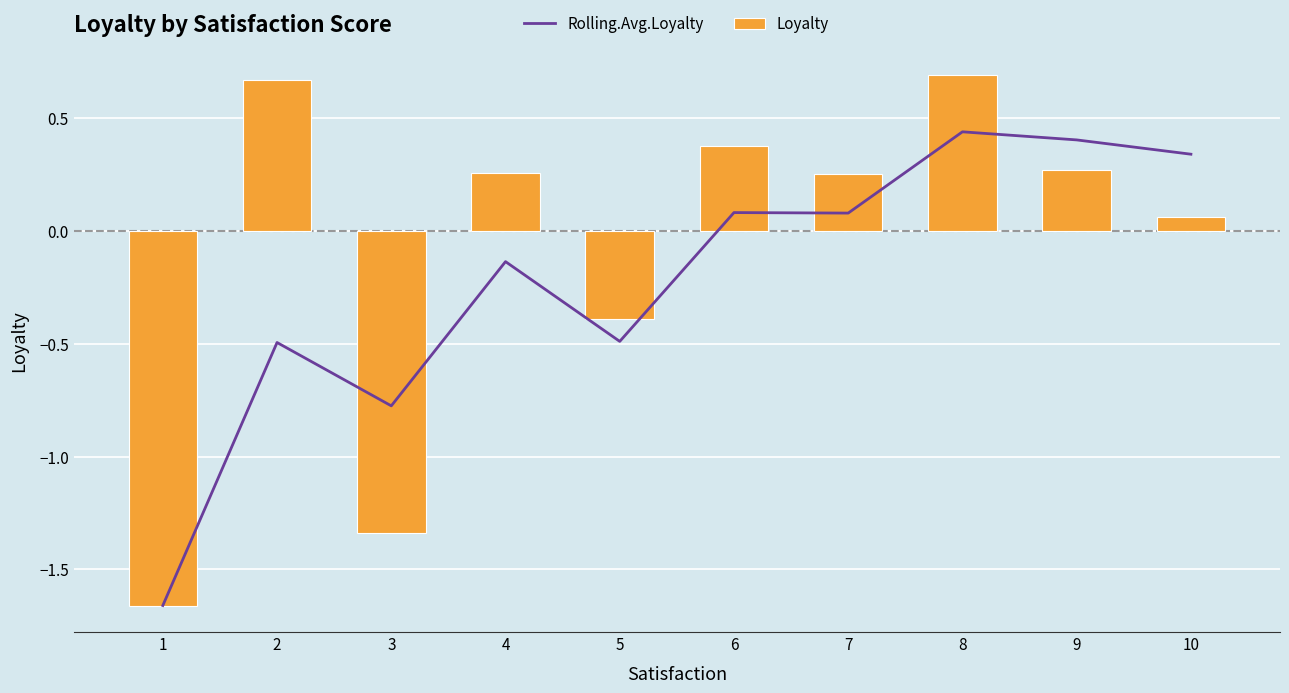

Rank the series by their average value, from highest to lowest.

Loyalty, Rolling.Avg.Loyalty